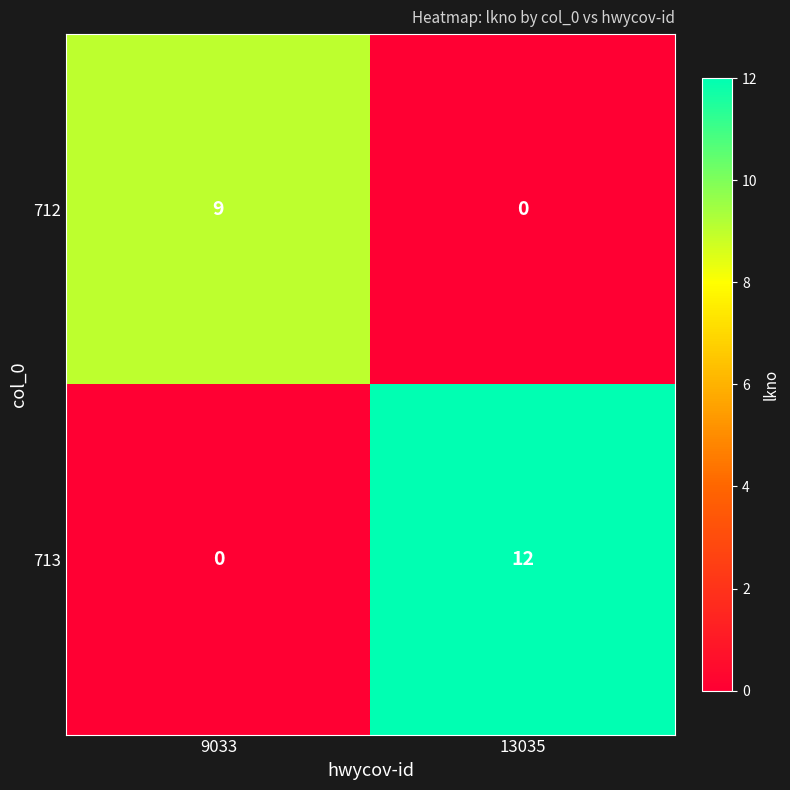

Is it true that 713 equals 0 at 9033?

True